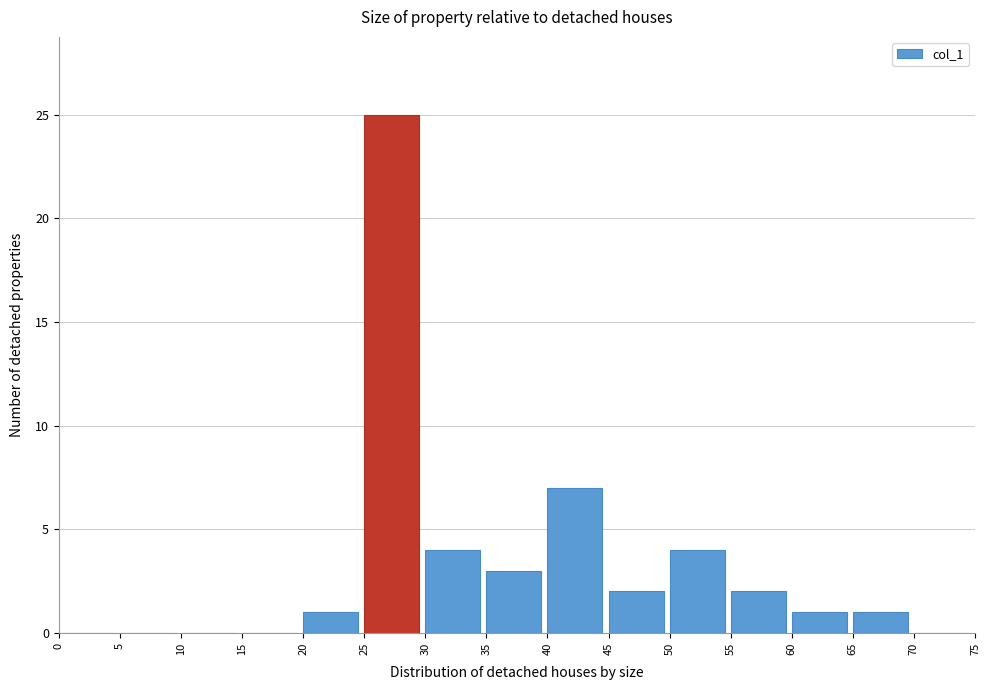

Over which range of the x-axis is the bar tallest?

25 to 30